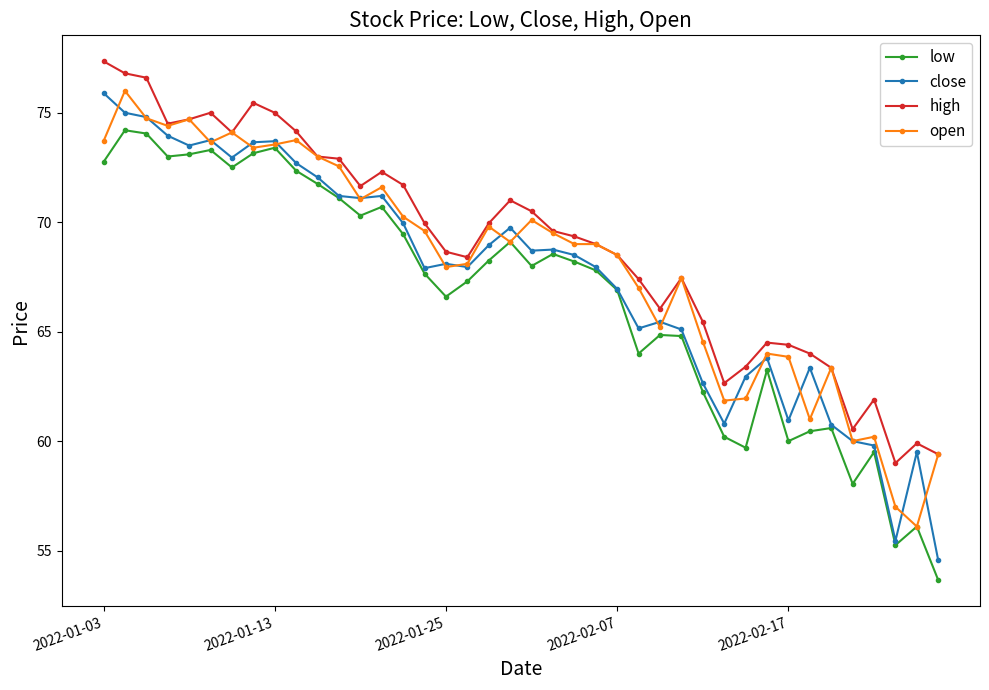

What is the lowest value of the high series?

59.0